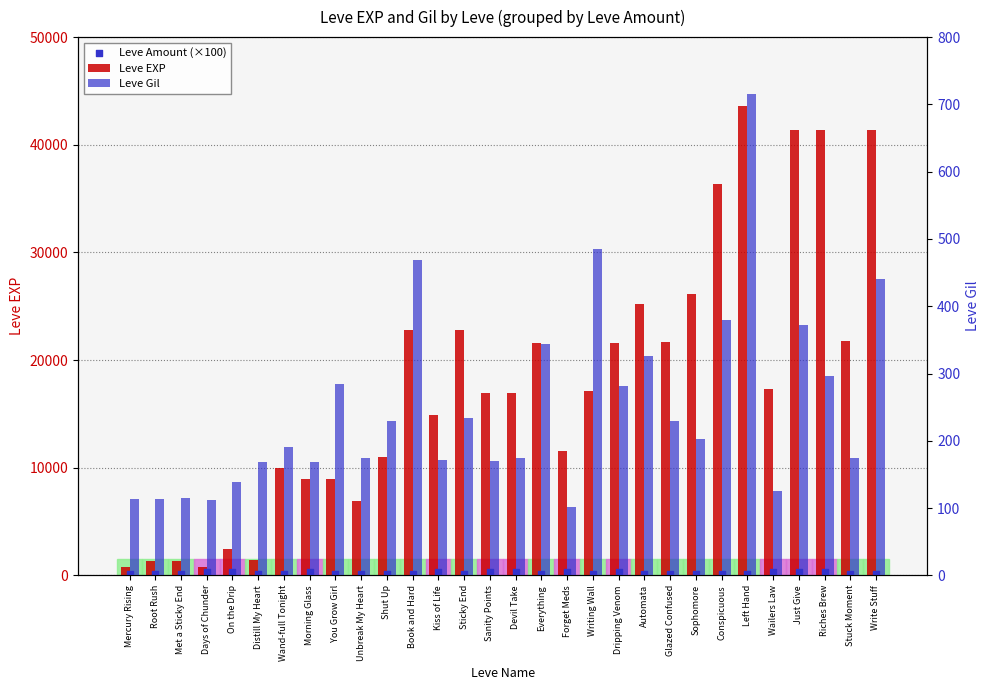

Which series reaches the maximum Y coordinate?

Leve EXP